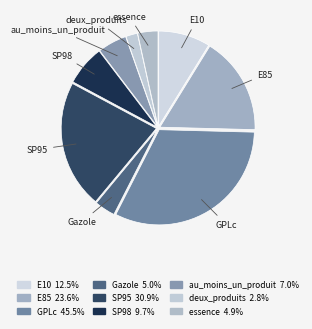

To the nearest percent, what is the average slice percentage?

11%